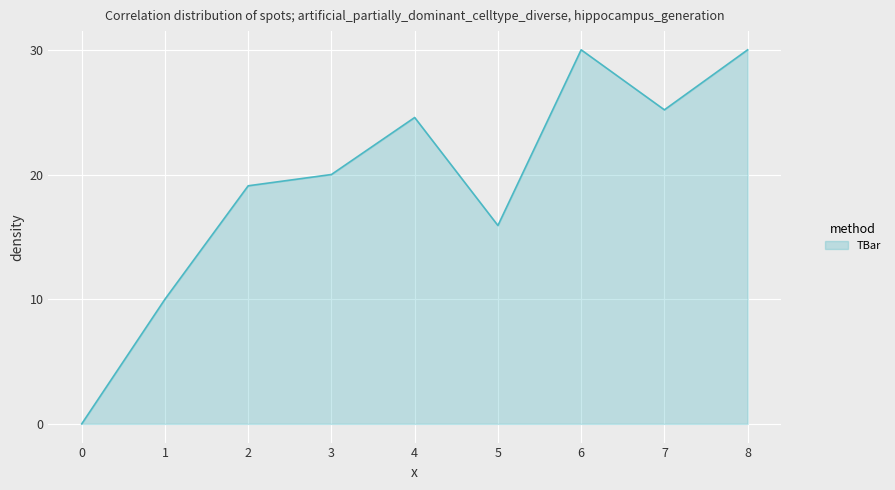

True or false: the data has more than 1 interior local peaks.

True